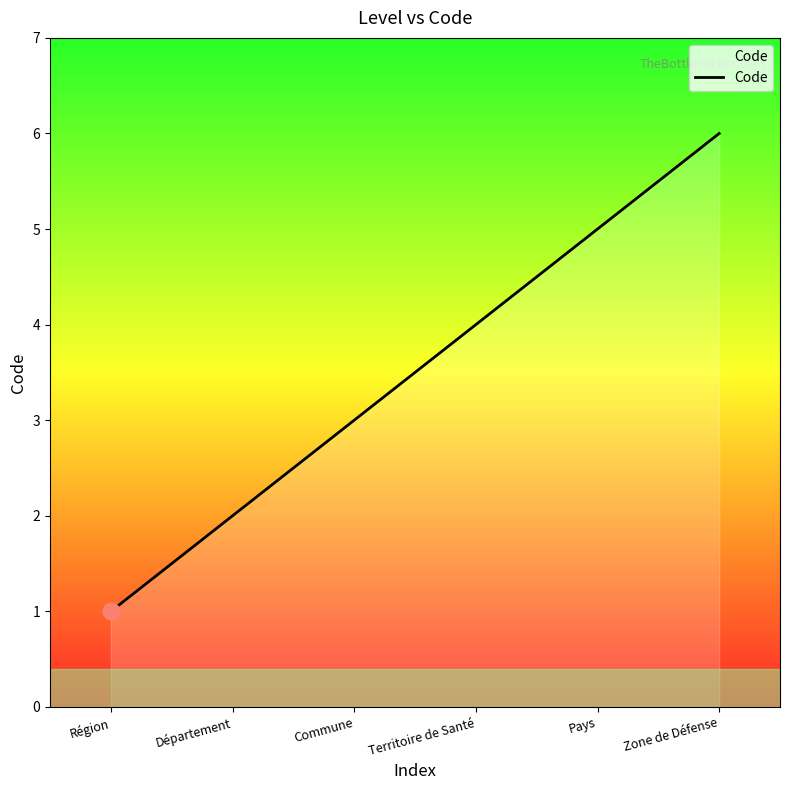

Count the number of data series in this chart.

1